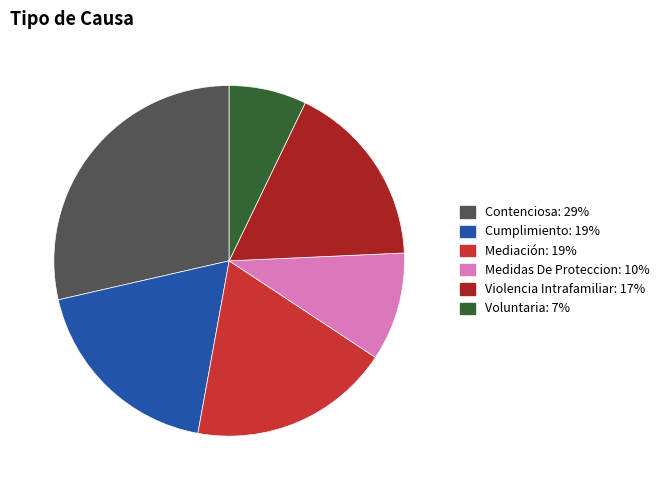

True or false: Contenciosa accounts for 29% of the total.

True